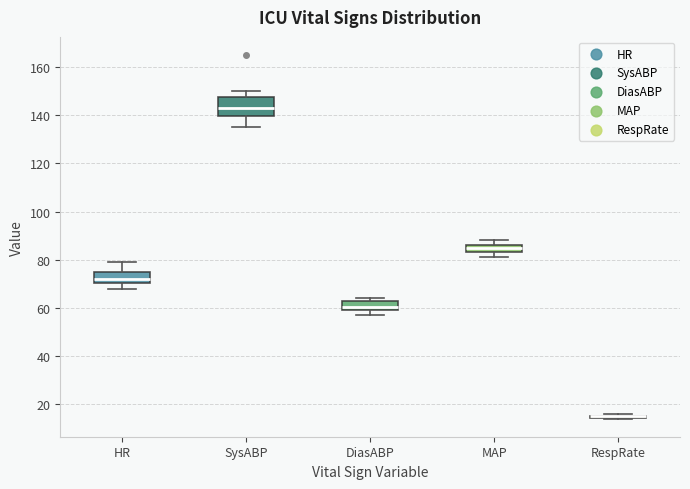

Comparing the boxes themselves (not the whiskers), which one is the tallest?

SysABP